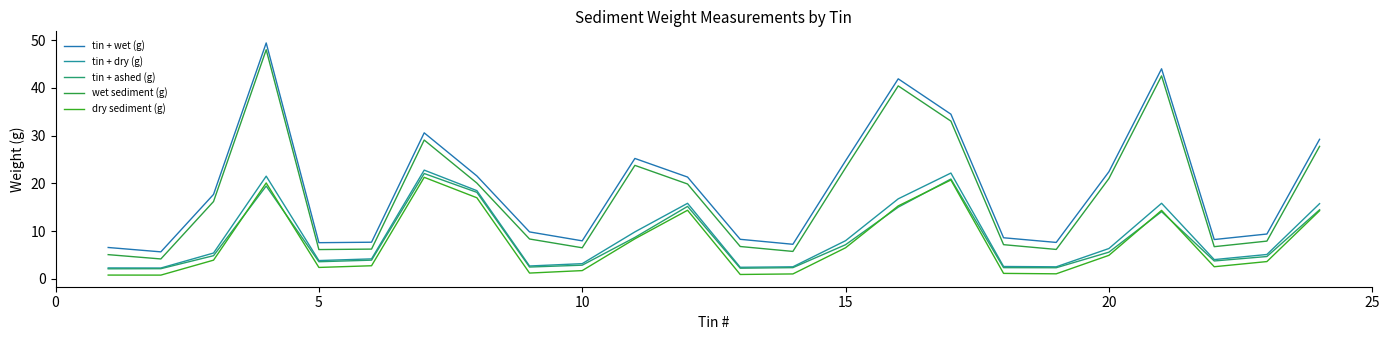

Does the chart have visible grid lines?

No